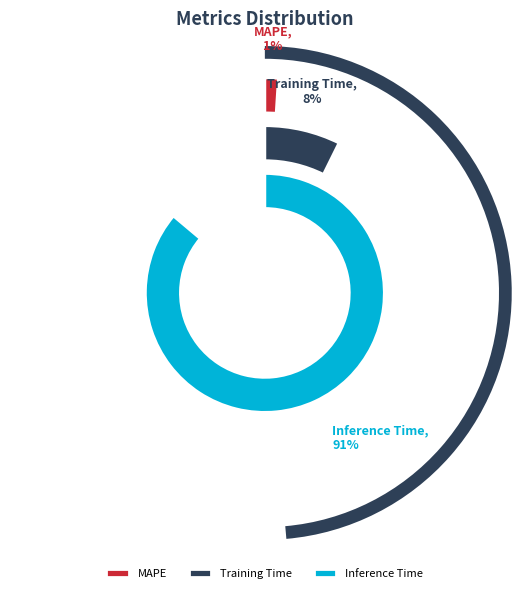

Rank the categories by value from highest to lowest.

Inference Time, Training Time, MAPE